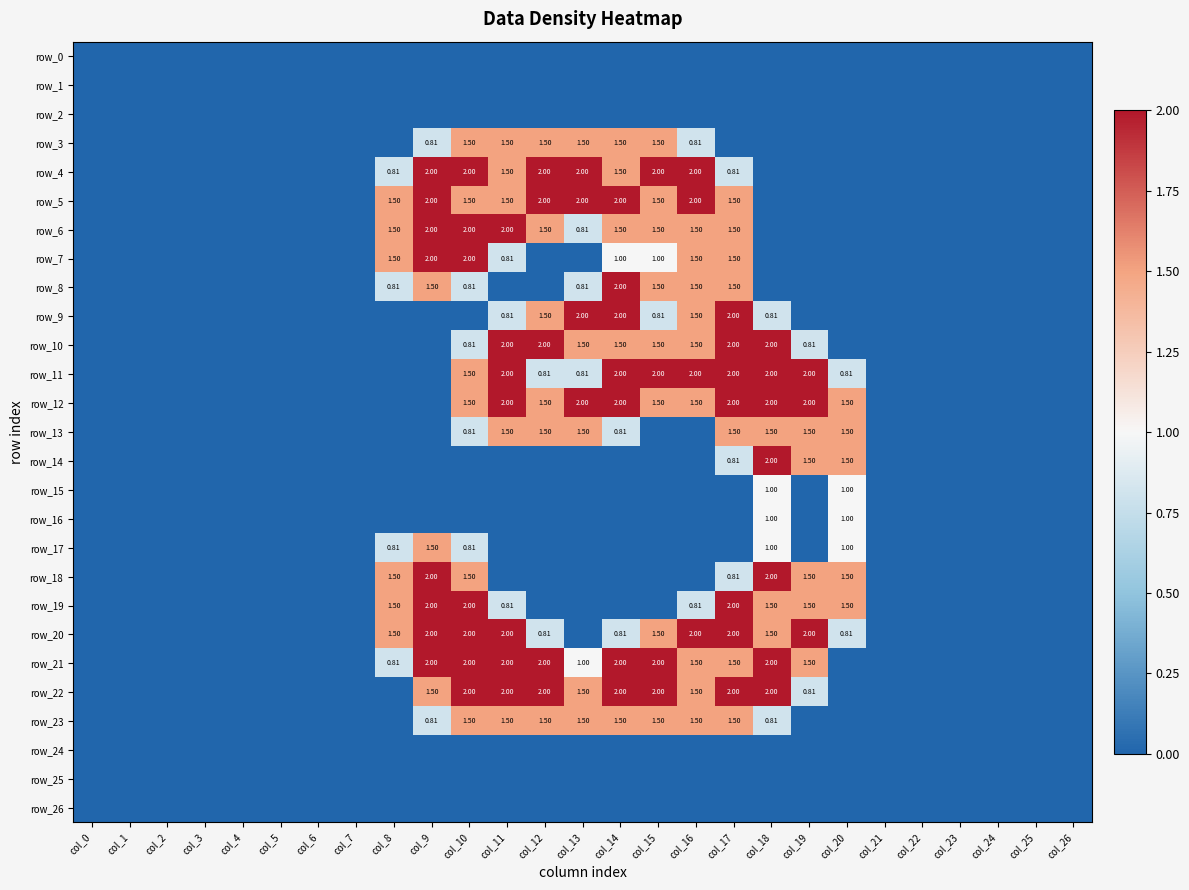

True or false: row_16 has a value of -0.6 at col_0.

False